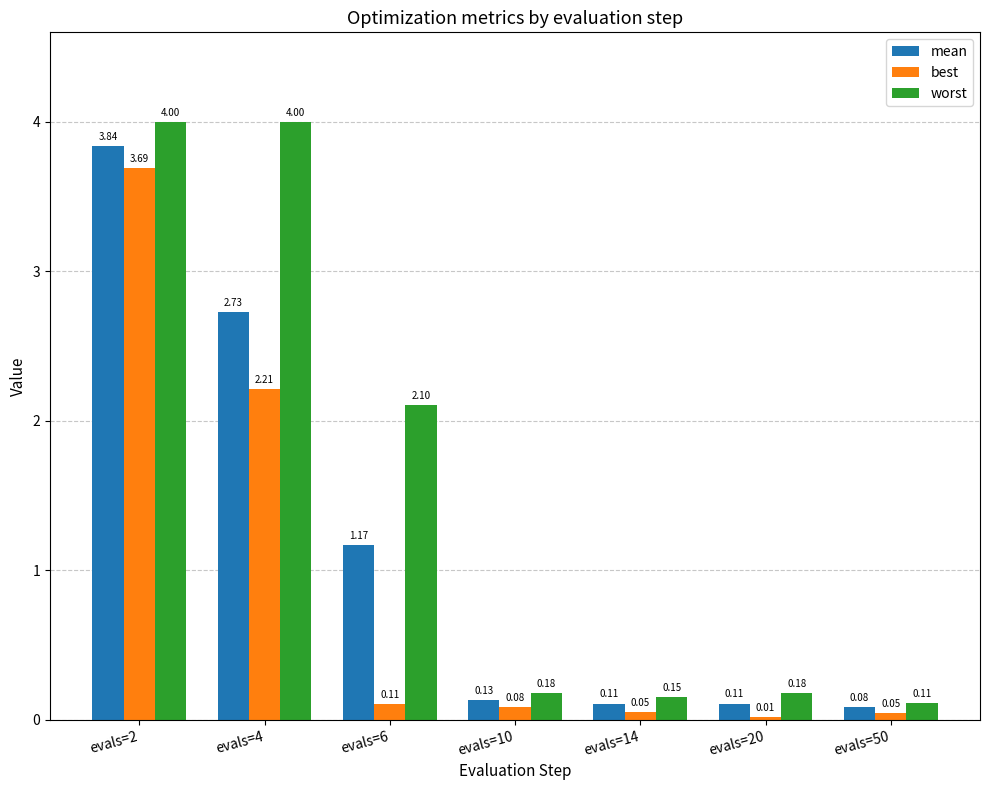

What is the total value across all series at evals=14?

0.3